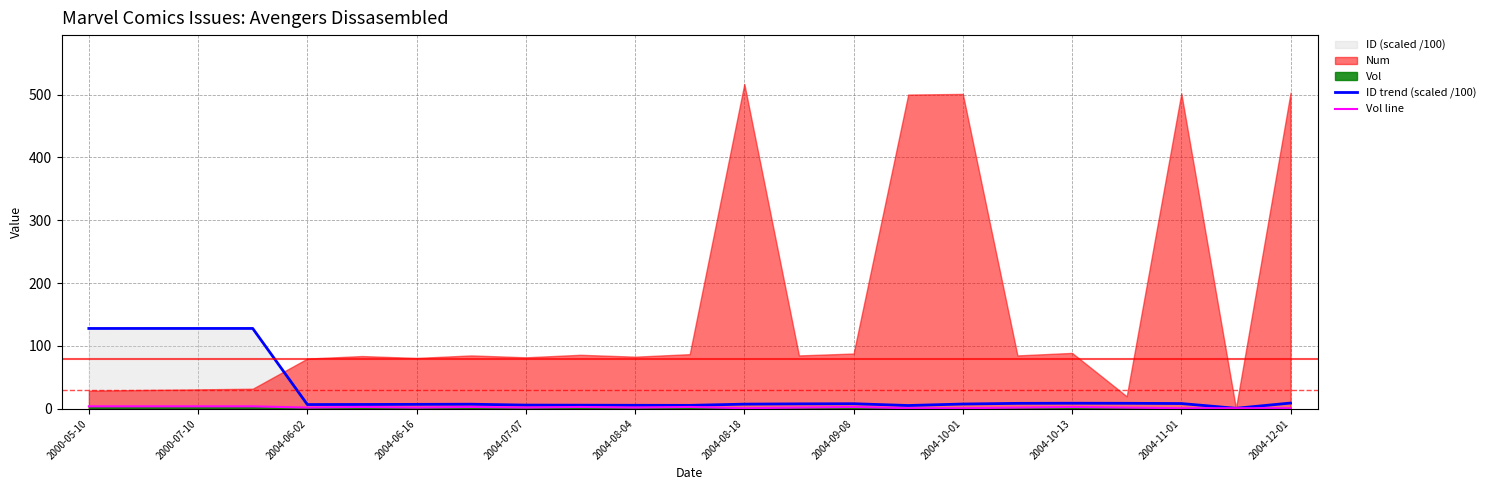

What is the average value of the Vol line series?

2.3